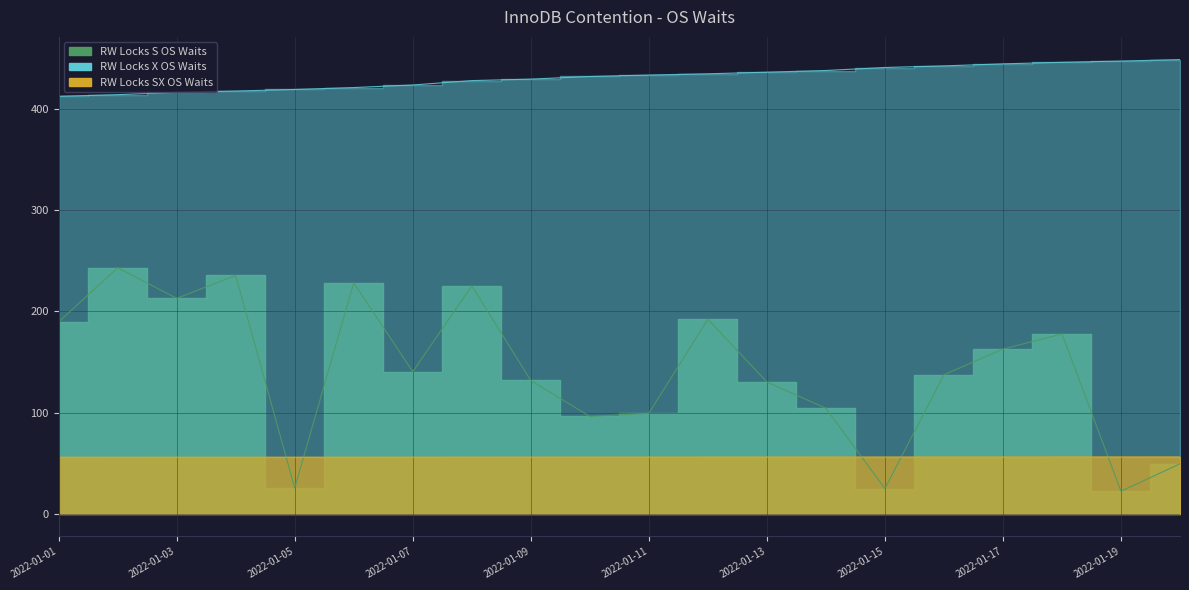

Reading right to left, extract all data points from this chart.

RW Locks S OS Waits: 2022-01-20=49.4	2022-01-19=22.2	2022-01-18=177.8	2022-01-17=162.8	2022-01-16=137.4	2022-01-15=24.9	2022-01-14=104.2	2022-01-13=130.3	2022-01-12=192.3	2022-01-11=99.3	2022-01-10=96.2	2022-01-09=131.8	2022-01-08=225.4	2022-01-07=140.5	2022-01-06=228.4	2022-01-05=25.5	2022-01-04=235.7	2022-01-03=213.0	2022-01-02=243.3	2022-01-01=189.6
RW Locks X OS Waits: 2022-01-20=449.1	2022-01-19=447.6	2022-01-18=446.4	2022-01-17=444.9	2022-01-16=442.9	2022-01-15=441.3	2022-01-14=438.3	2022-01-13=436.6	2022-01-12=435.0	2022-01-11=433.8	2022-01-10=432.4	2022-01-09=429.8	2022-01-08=428.3	2022-01-07=424.0	2022-01-06=421.4	2022-01-05=419.5	2022-01-04=418.0	2022-01-03=416.8	2022-01-02=414.4	2022-01-01=412.8
RW Locks SX OS Waits: 2022-01-20=56.2	2022-01-19=56.2	2022-01-18=56.1	2022-01-17=56.1	2022-01-16=56.1	2022-01-15=56.1	2022-01-14=56.1	2022-01-13=56.0	2022-01-12=56.0	2022-01-11=56.0	2022-01-10=56.0	2022-01-09=55.9	2022-01-08=55.9	2022-01-07=55.9	2022-01-06=55.9	2022-01-05=55.8	2022-01-04=55.8	2022-01-03=55.8	2022-01-02=55.8	2022-01-01=55.7